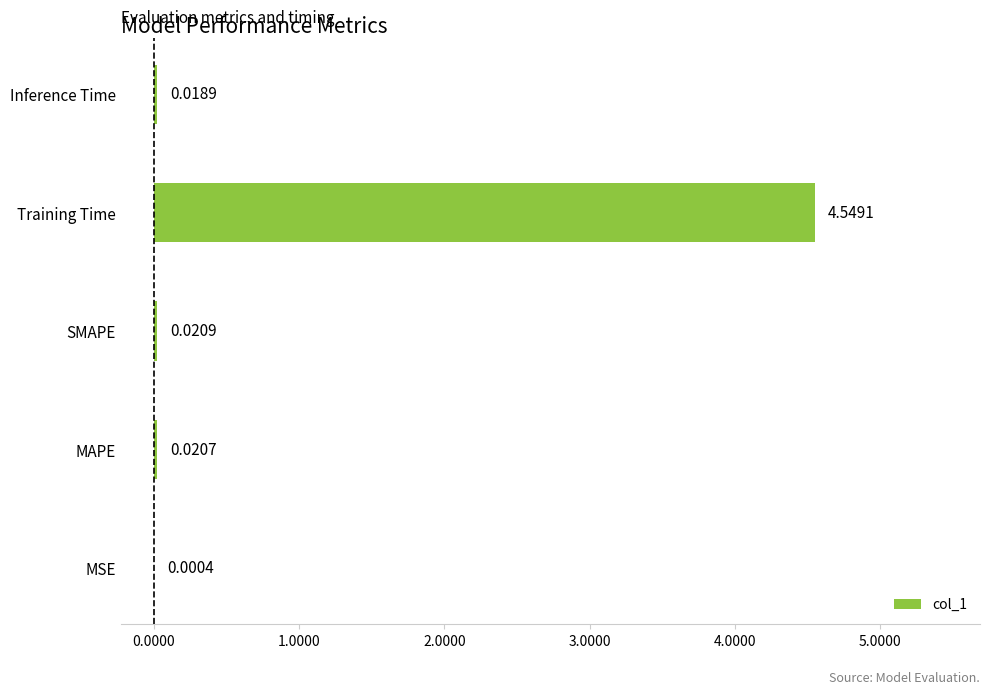

Which label corresponds to the largest value in the chart?

Training Time